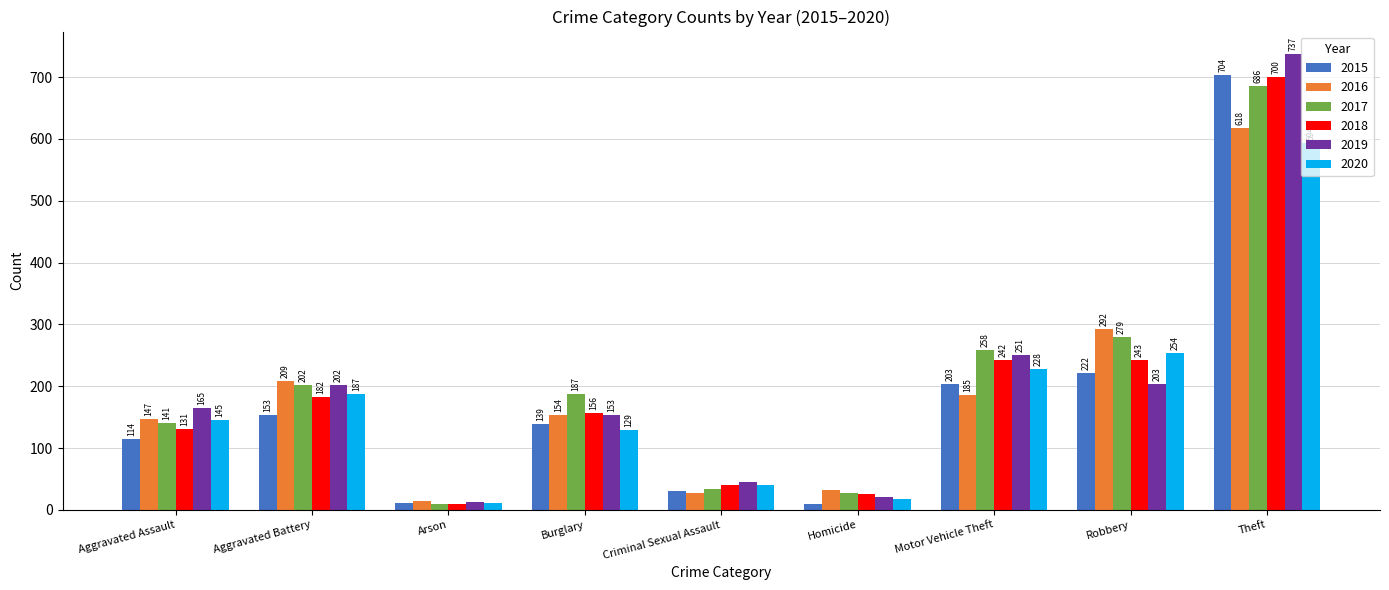

What is the greatest value displayed?

737